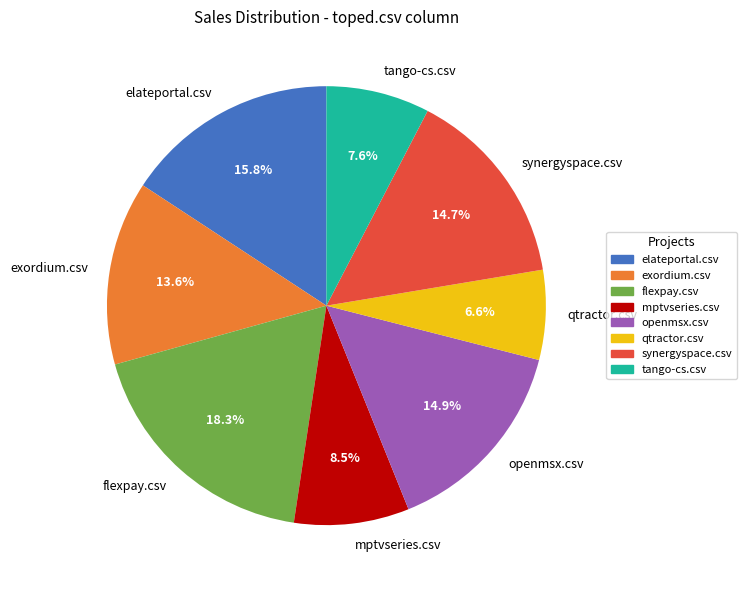

What is the smallest slice in the pie chart?

qtractor.csv